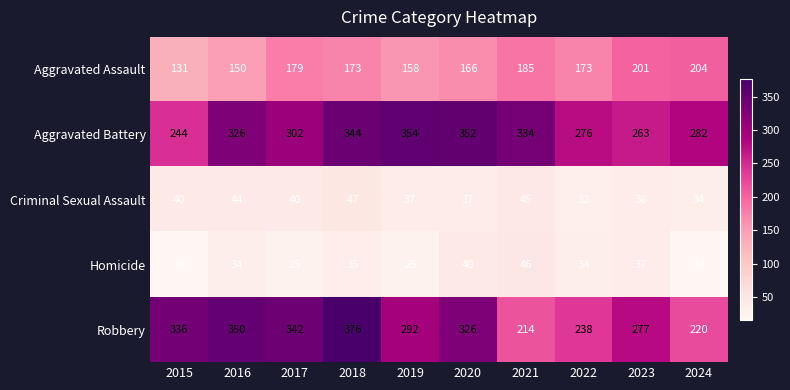

What is the approximate value of Robbery at 2015, to the nearest 5?

335